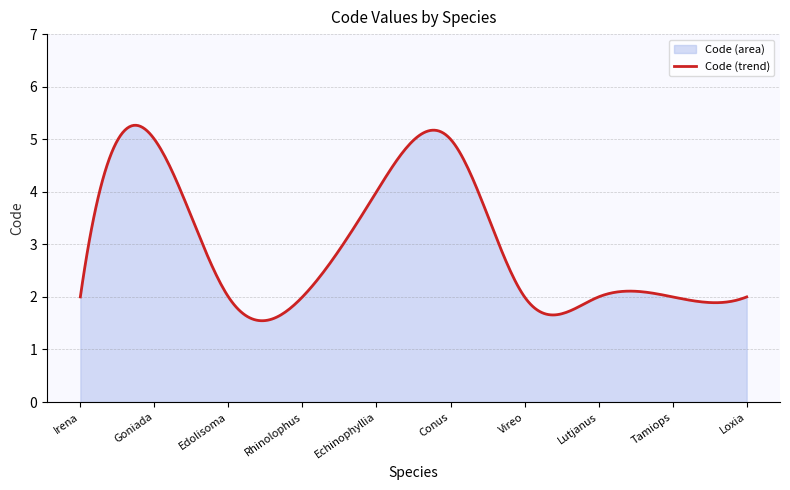

What is the ratio of the value at Loxia leucoptera to the value at Echinophyllia aspera?

0.5